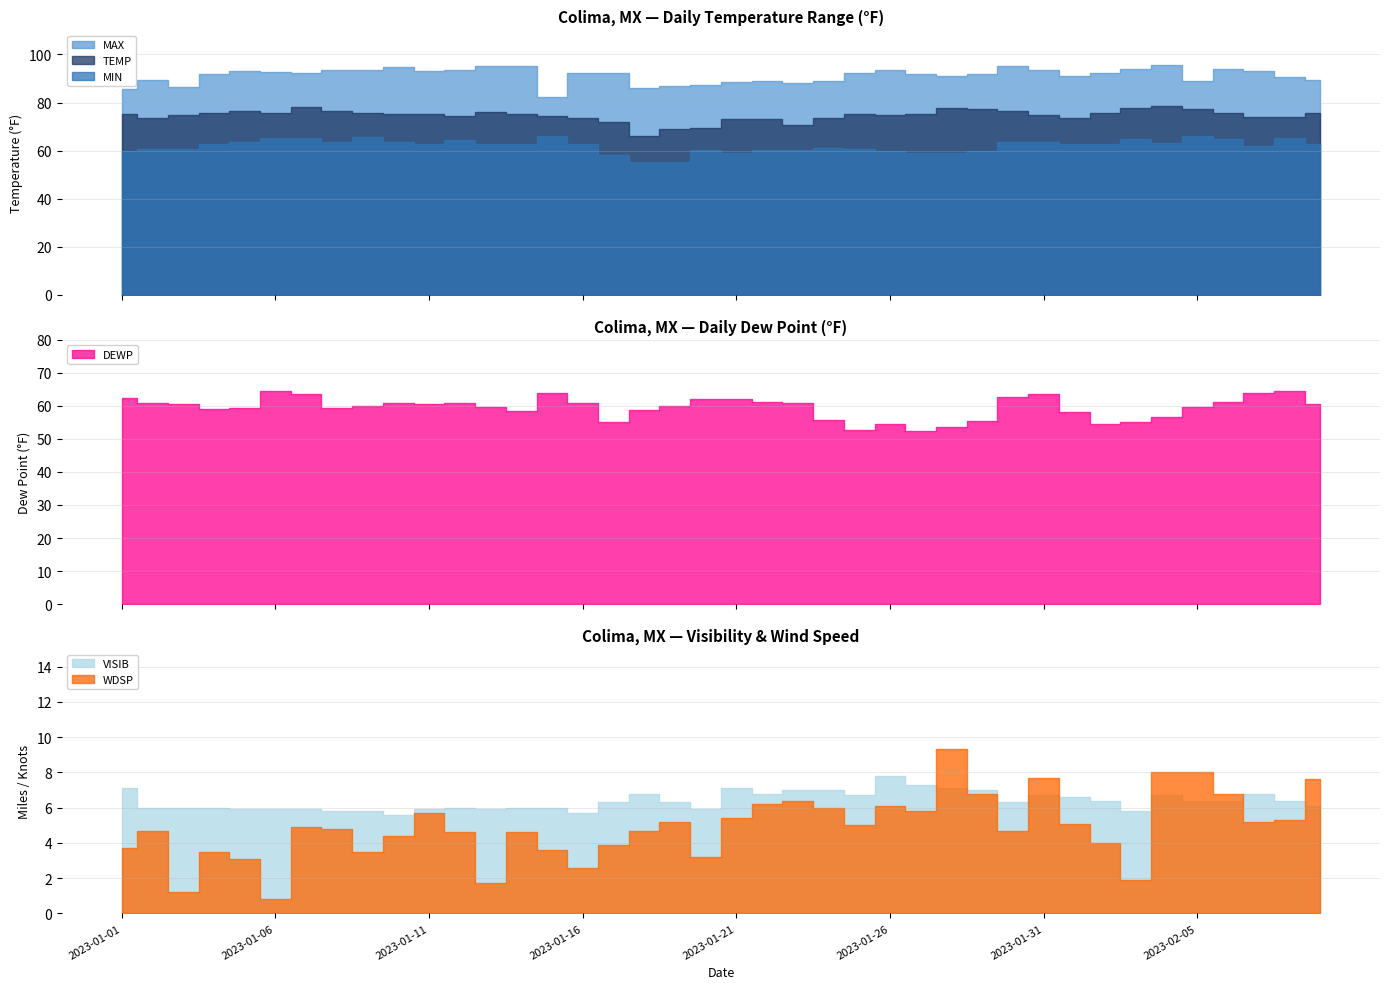

True or false: MIN has a value of 100.0 at 2023-01-04.

False